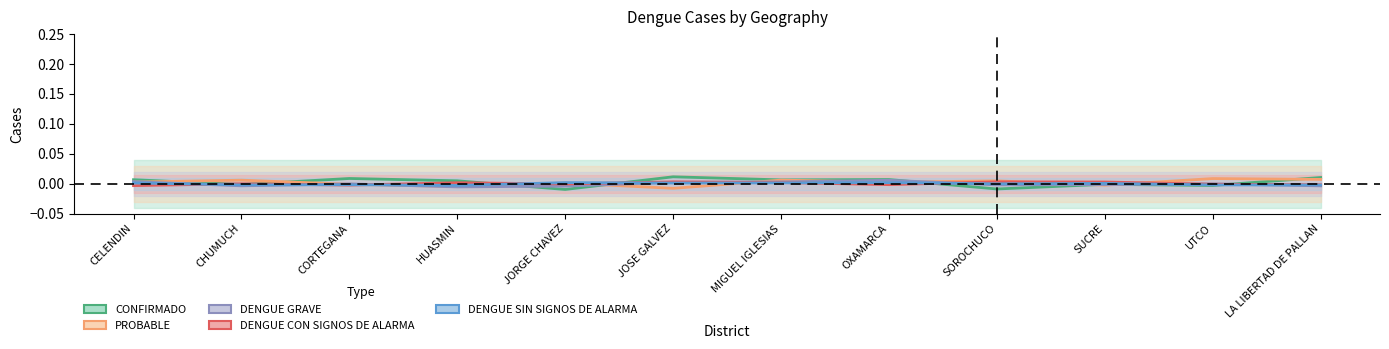

Which category has the highest value in the casos_CONFIRMADO series?

JOSE GALVEZ